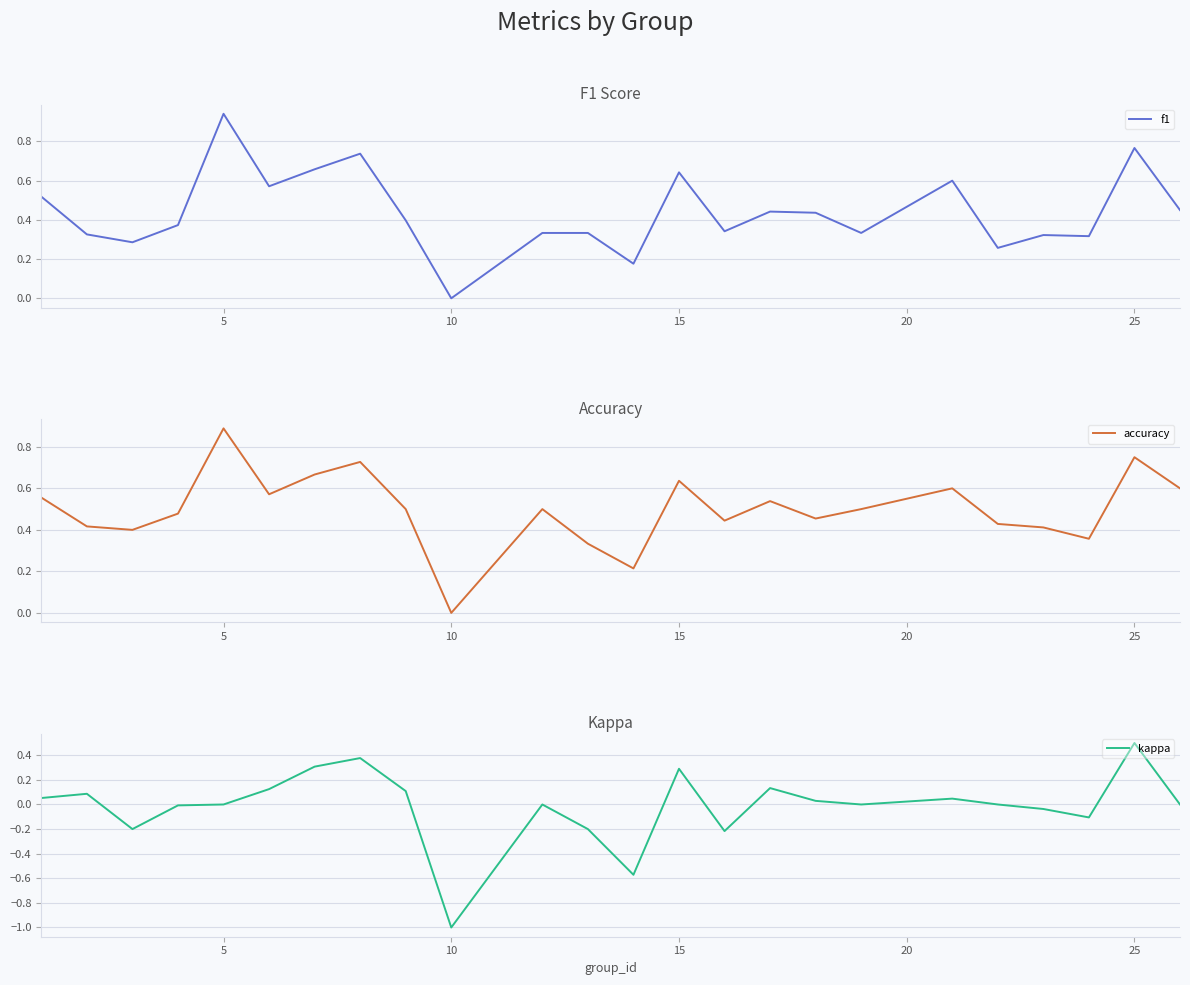

At how many categories does at least one series exceed 0?

23